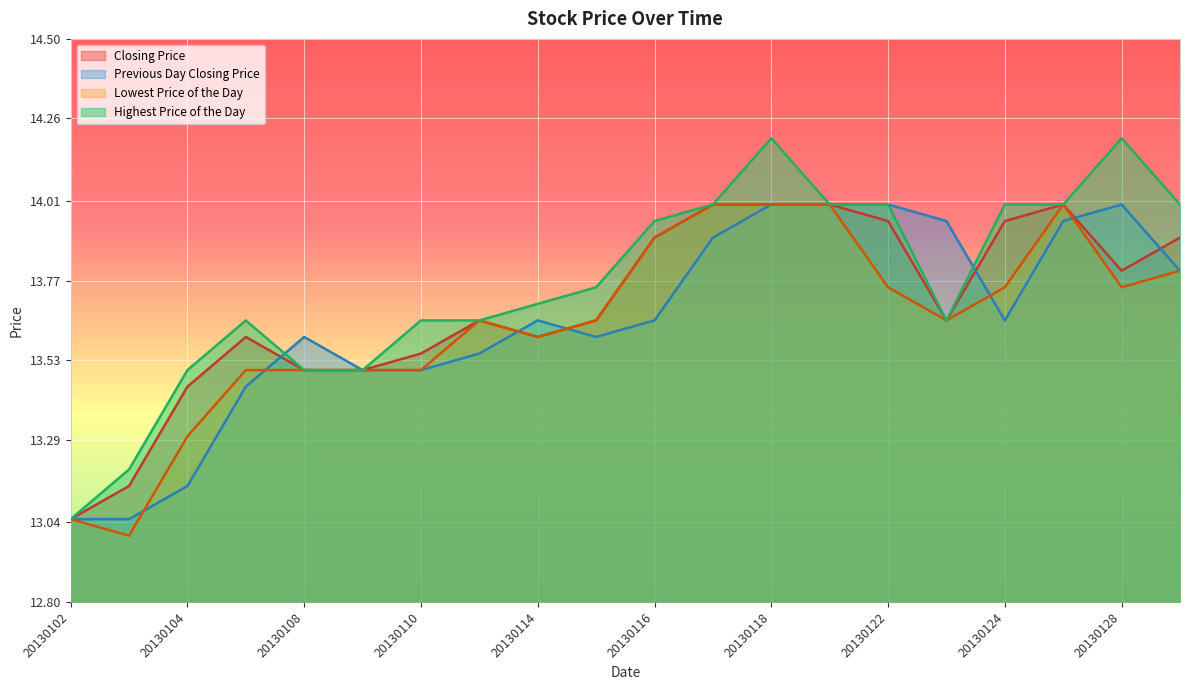

At 20130114, list the series in order from smallest to largest.

Closing Price, Lowest Price of the Day, Previous Day Closing Price, Highest Price of the Day